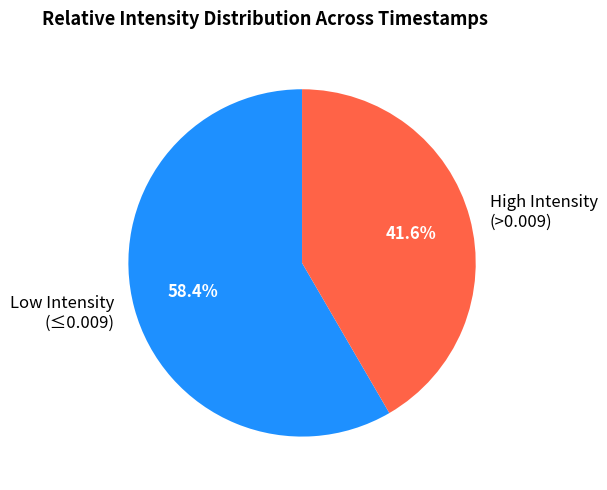

Rank the categories by value from highest to lowest.

Low Intensity (≤0.009), High Intensity (>0.009)